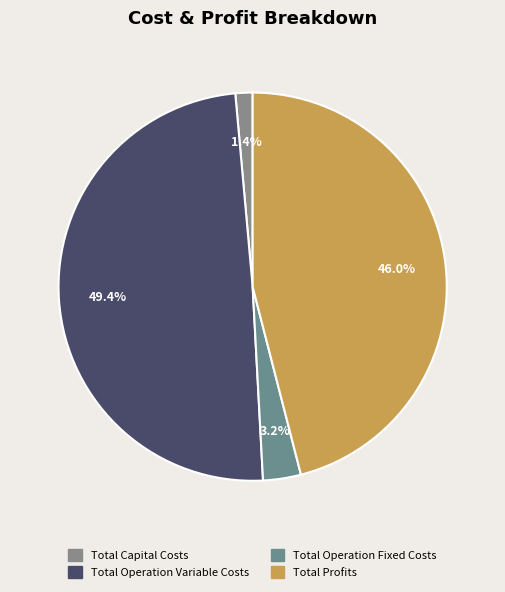

To the nearest percent, what is the average slice percentage?

25%